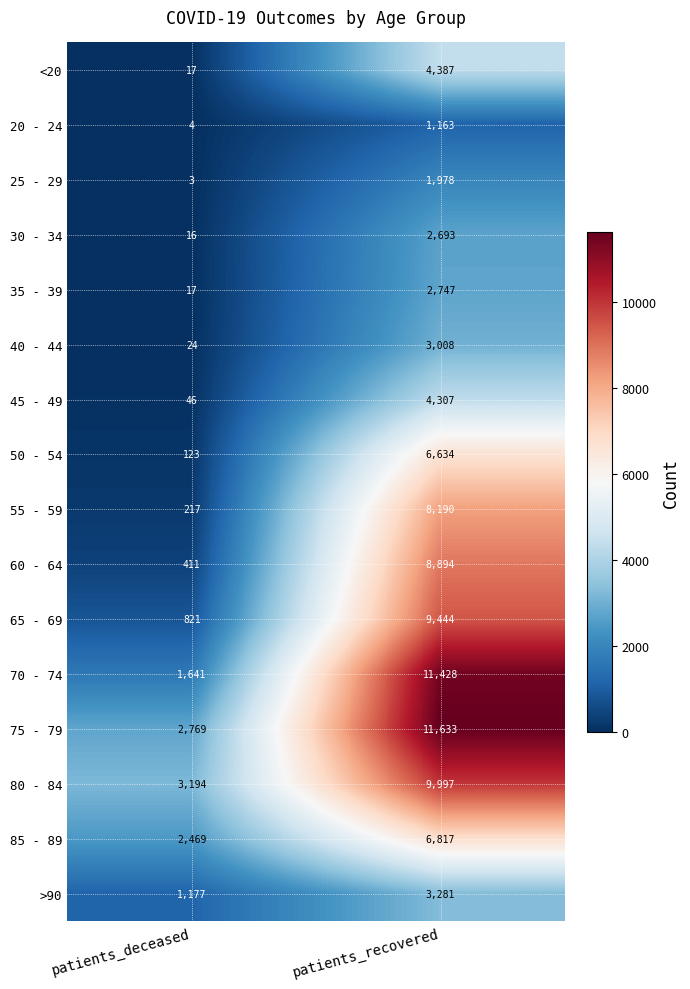

True or false: 30 - 34 has a value of 9 at patients_deceased.

False